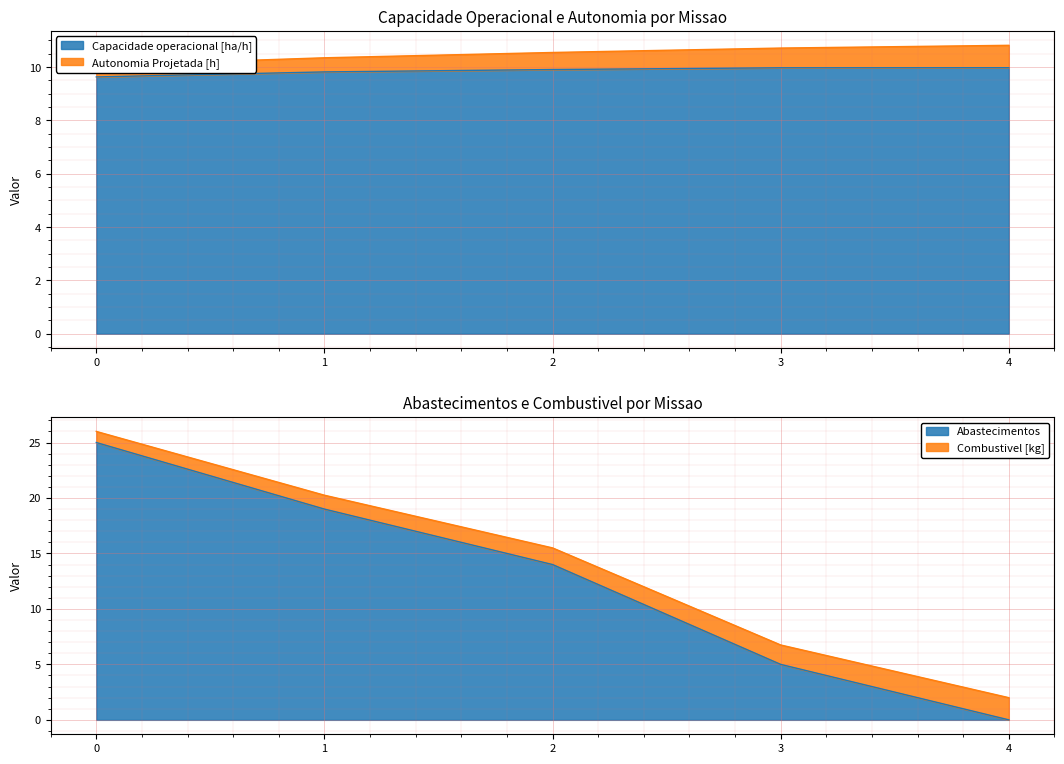

What is the difference between the maximum and second lowest values in the Capacidade operacional [ha/h] series?

0.2